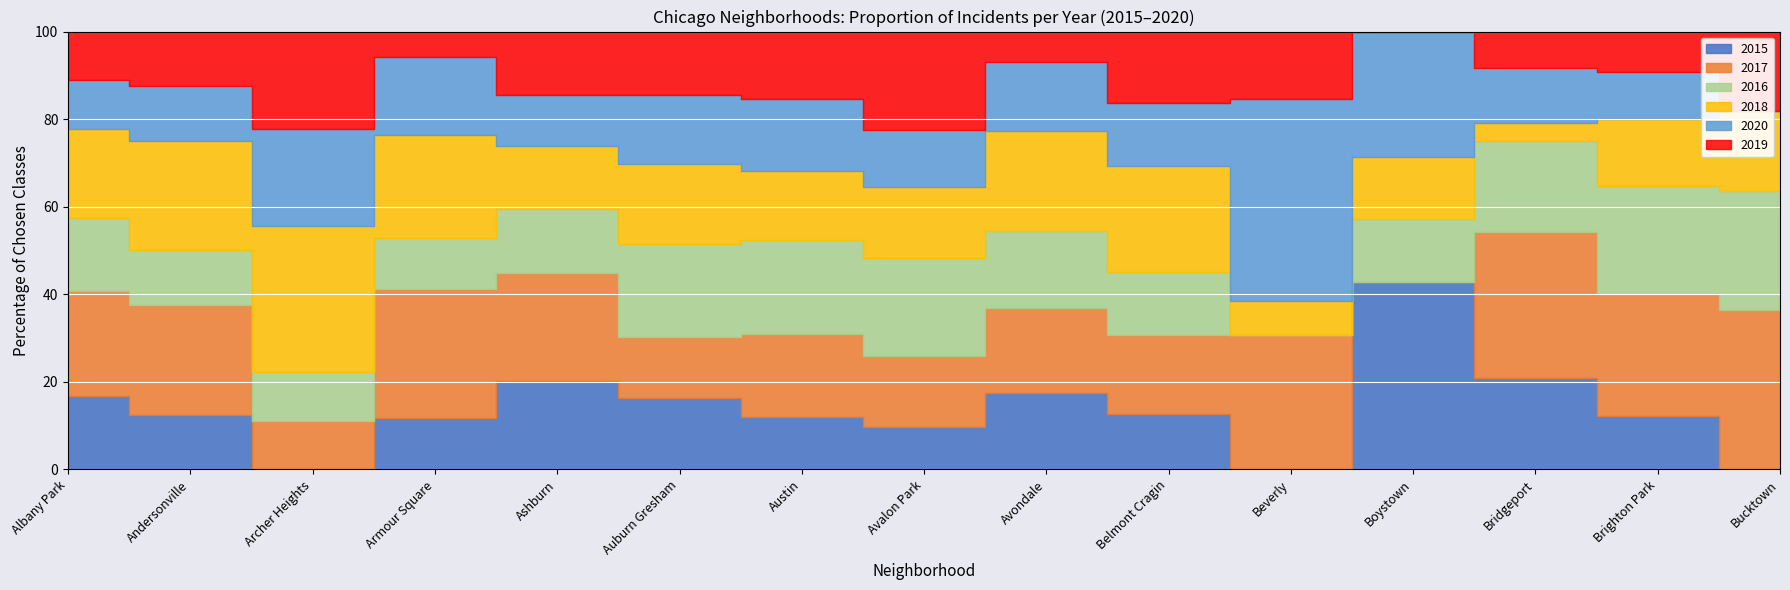

At how many categories does at least one series exceed 0?

15